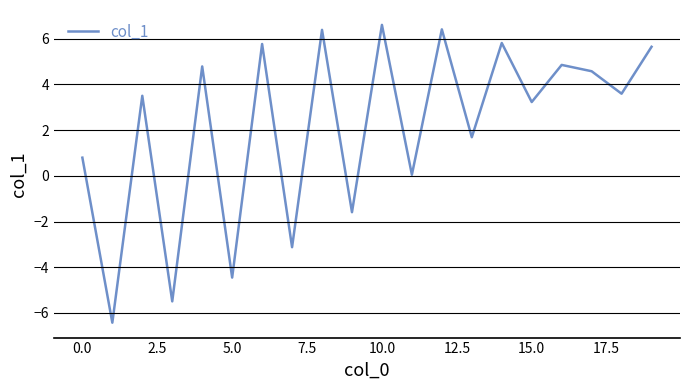

What is the difference between the maximum and minimum values?

13.0